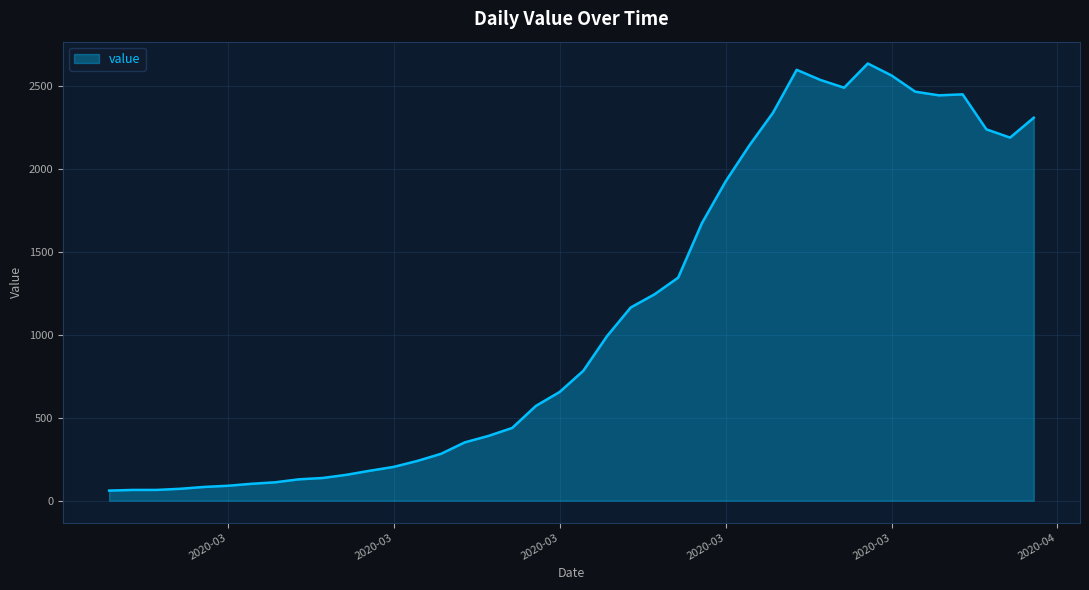

What is the difference between the maximum and minimum values?

2577